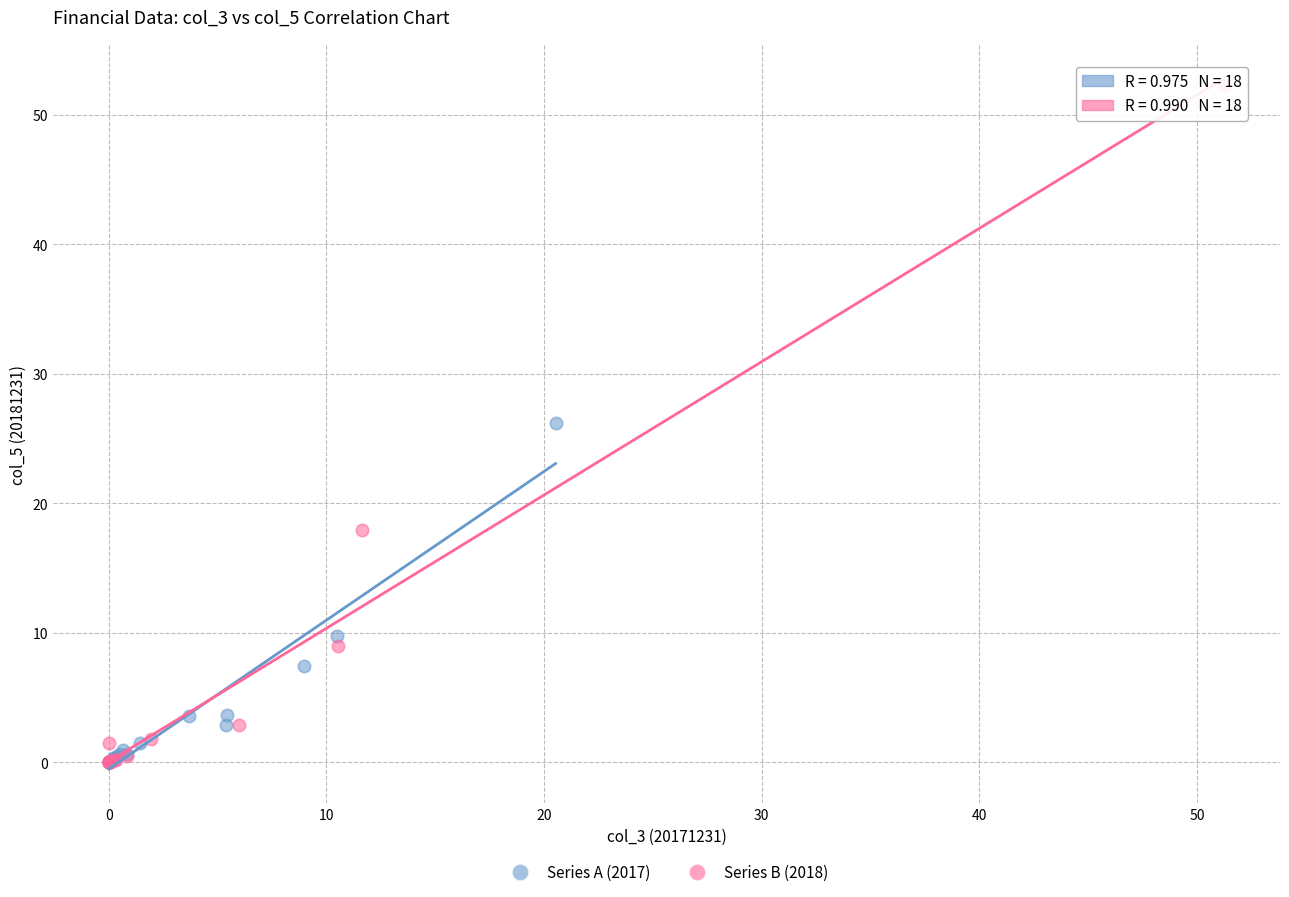

Which series contains the highest Y value?

Series B (2018)